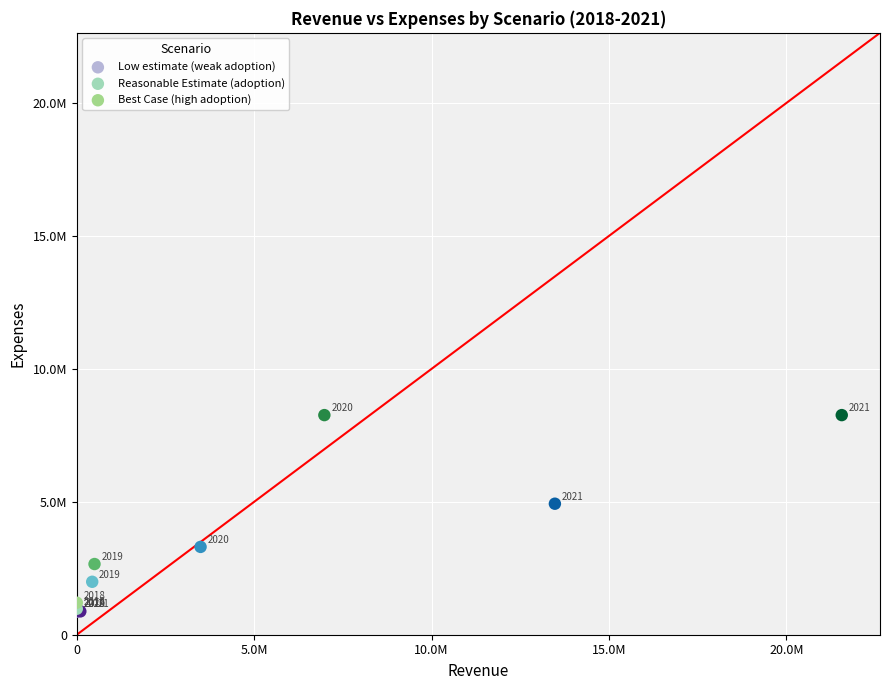

Which series contains the lowest Y value?

Low estimate (weak adoption)